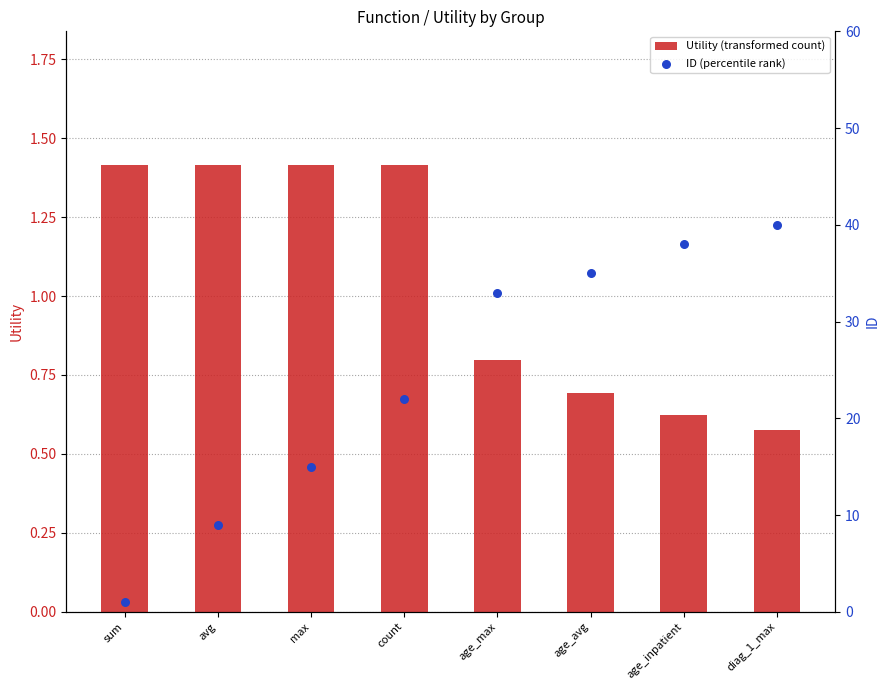

Which series reaches the minimum Y coordinate?

Utility (transformed count)